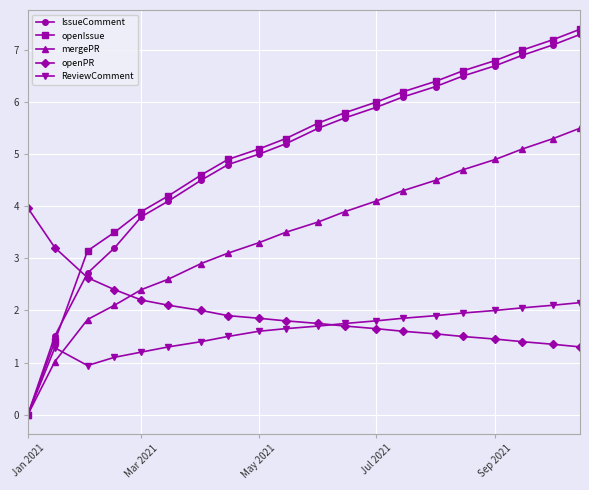

How many values in IssueComment are above zero?

19